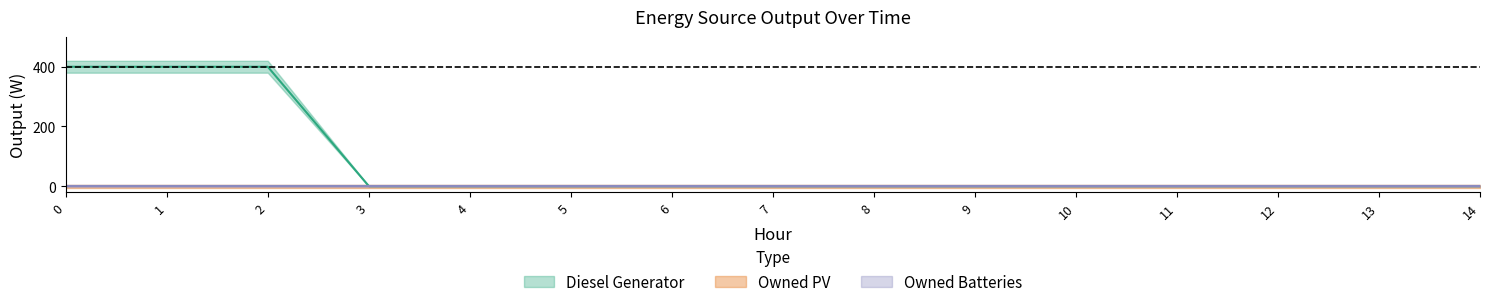

Rank the series at 9 from lowest to highest value.

Diesel Generator, Owned PV, Owned Batteries